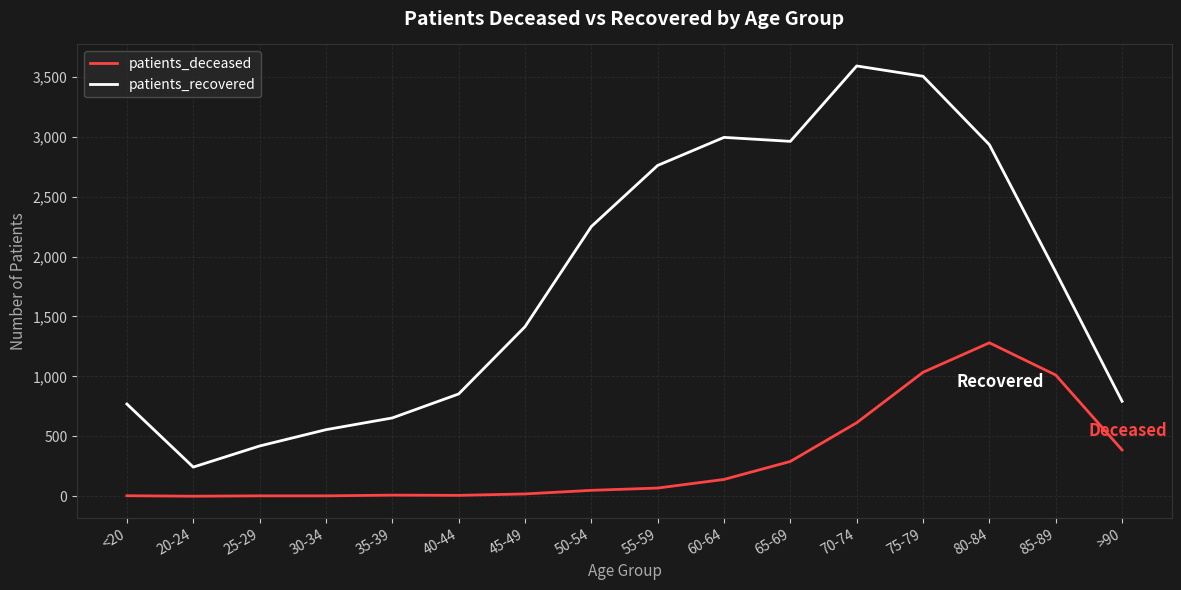

At 20-24, list the series in order from smallest to largest.

patients_deceased, patients_recovered